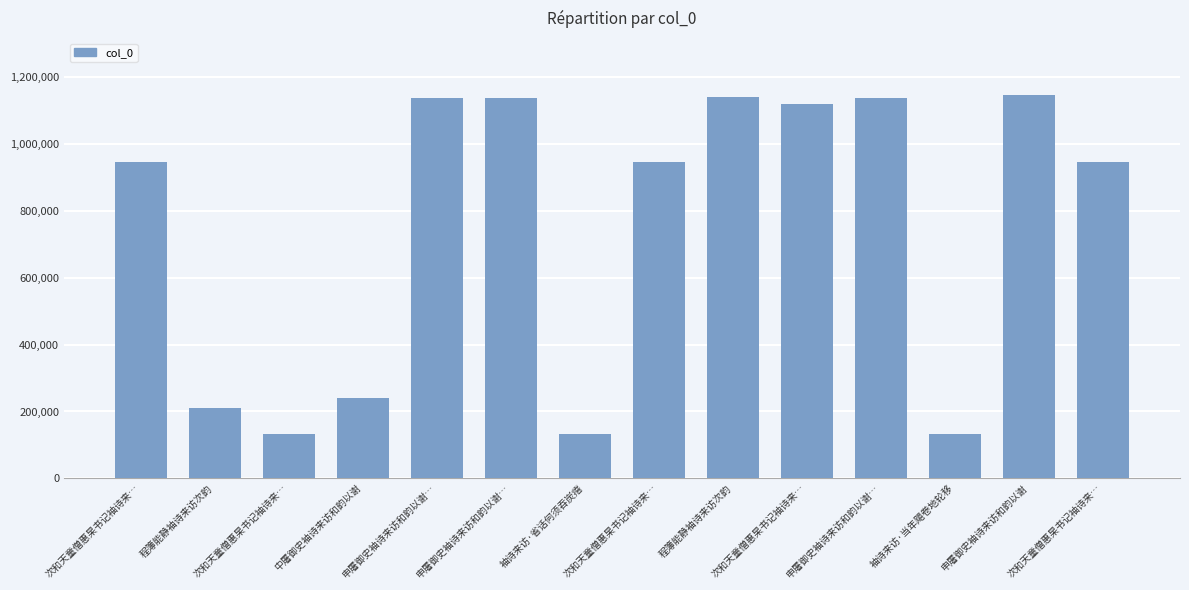

Does the chart contain any negative values?

No